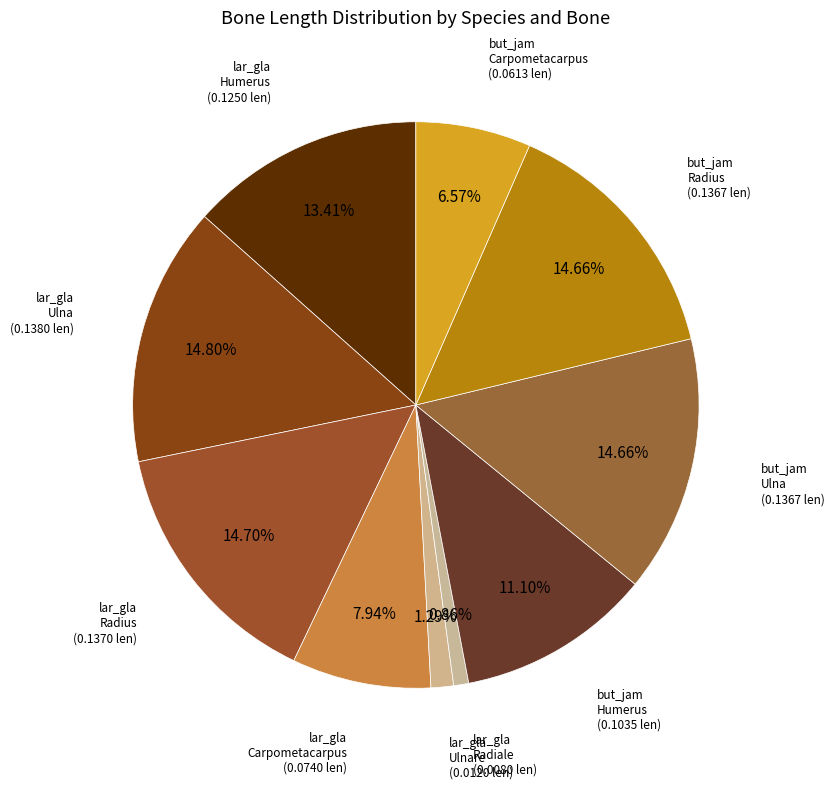

How many segments does this pie chart have?

10